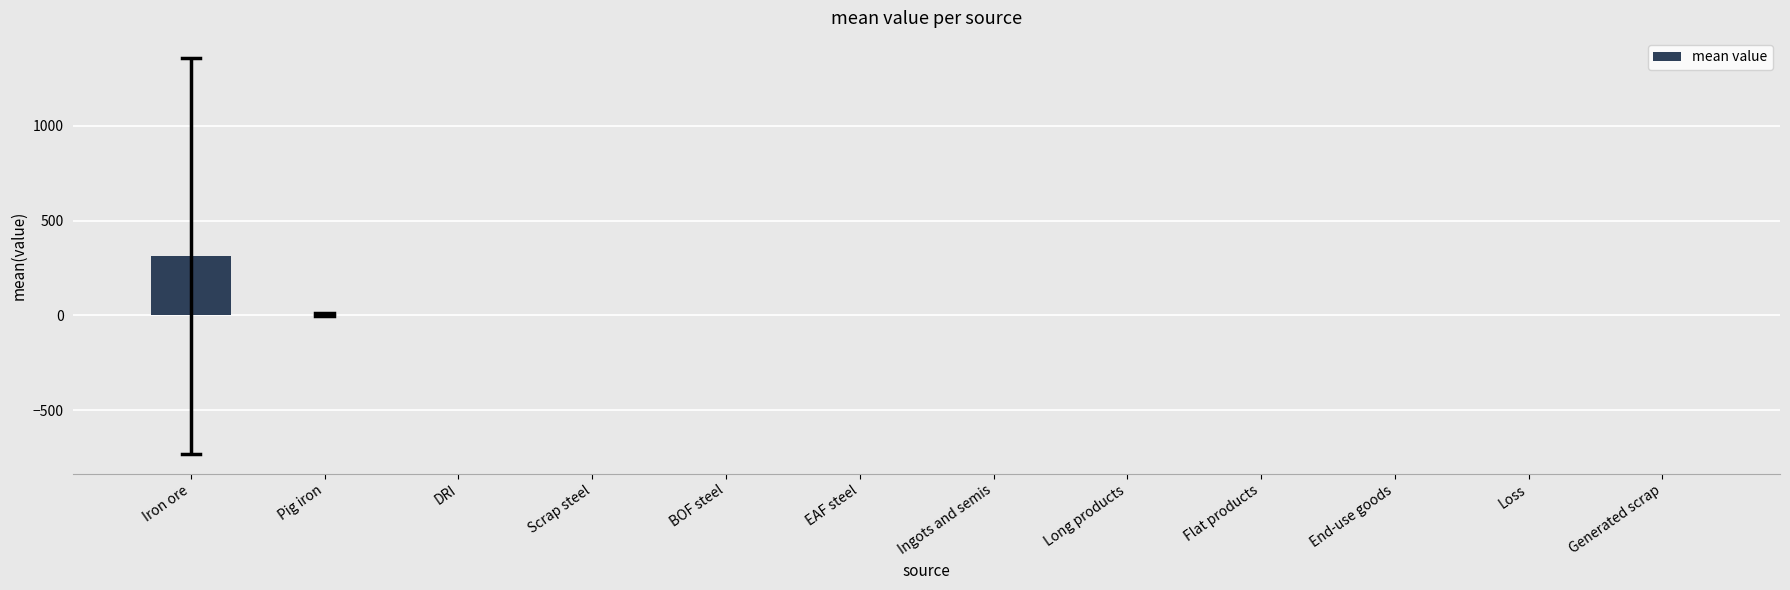

What is the maximum value shown in the chart?

315.1